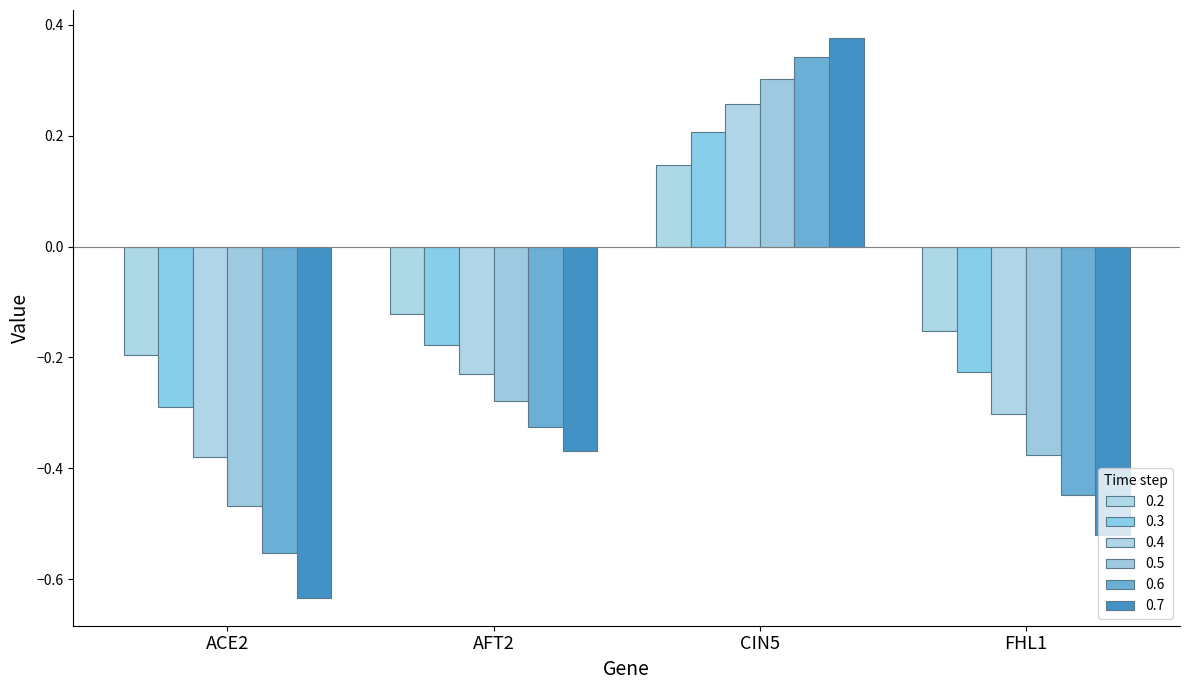

What is the maximum value for 0.3?

0.2